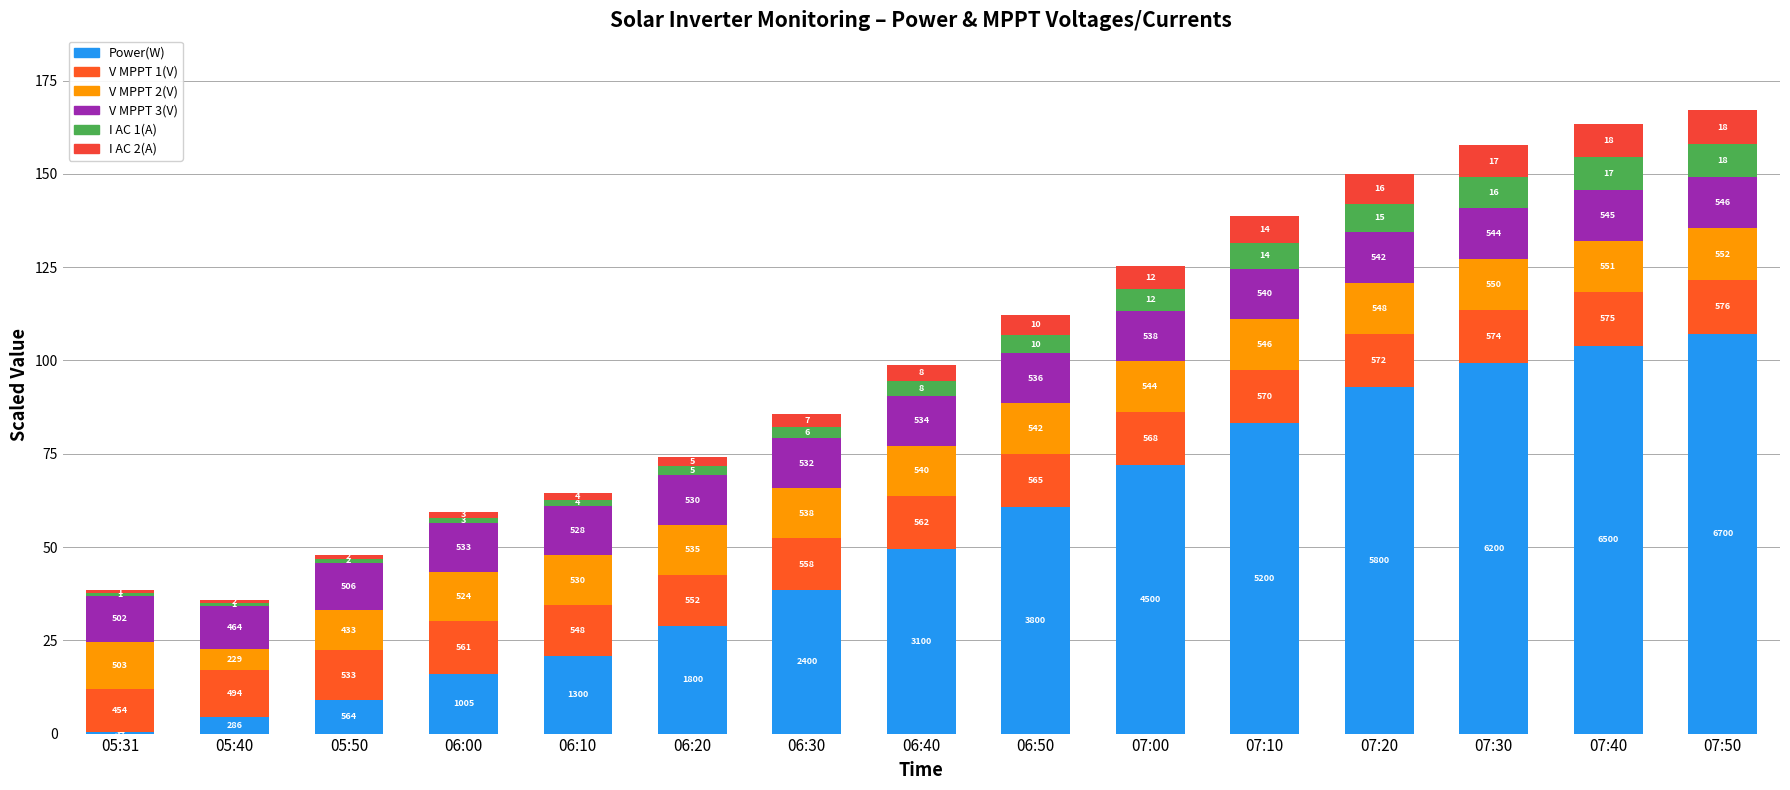

What is the approximate value of I AC 1(A) at 07:00?

6.0